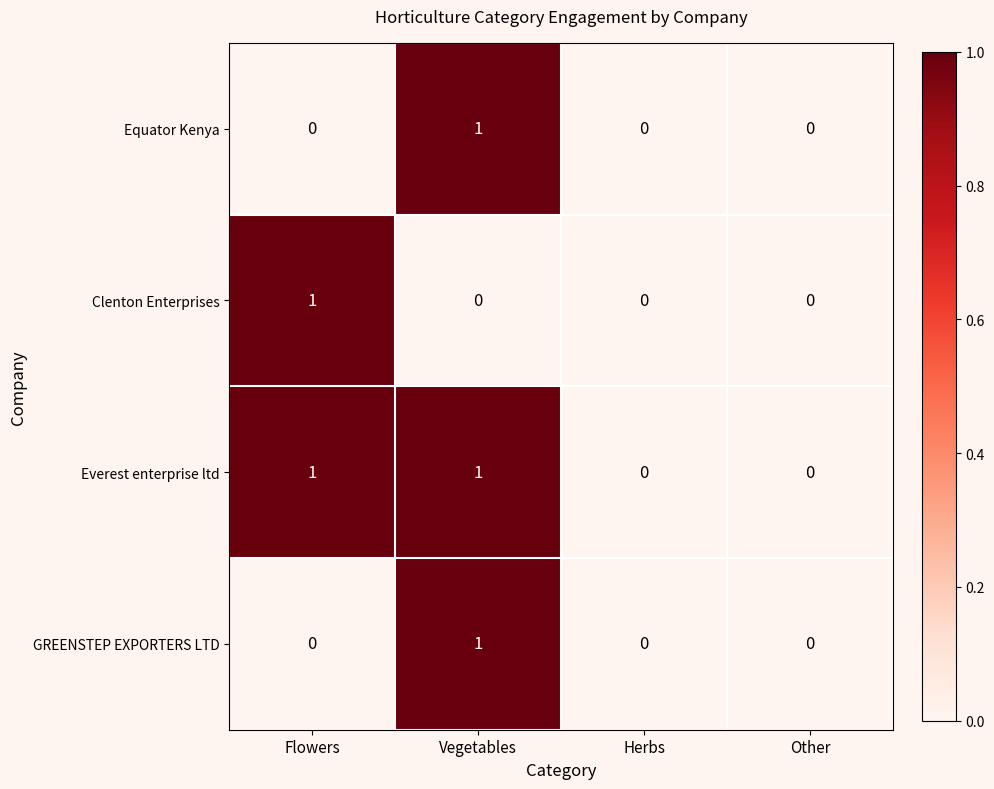

Reading left to right, transcribe all the data shown in this chart.

Equator Kenya: 0	1	0	0
Clenton Enterprises: 1	0	0	0
Everest enterprise ltd: 1	1	0	0
GREENSTEP EXPORTERS LTD: 0	1	0	0